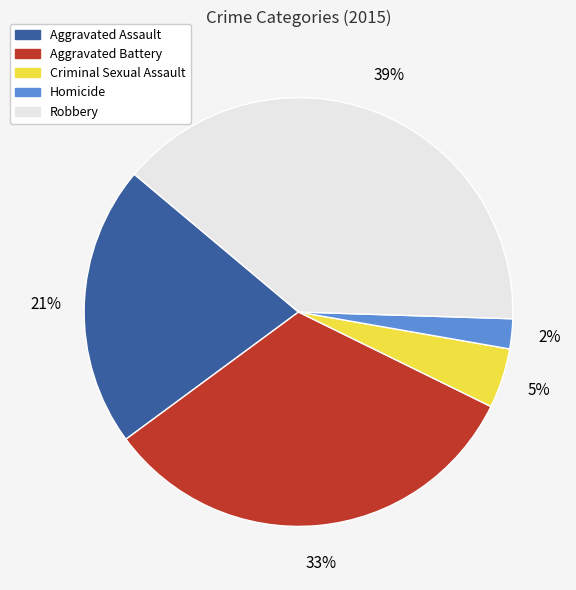

Is it true that Robbery is 54% of the pie?

False